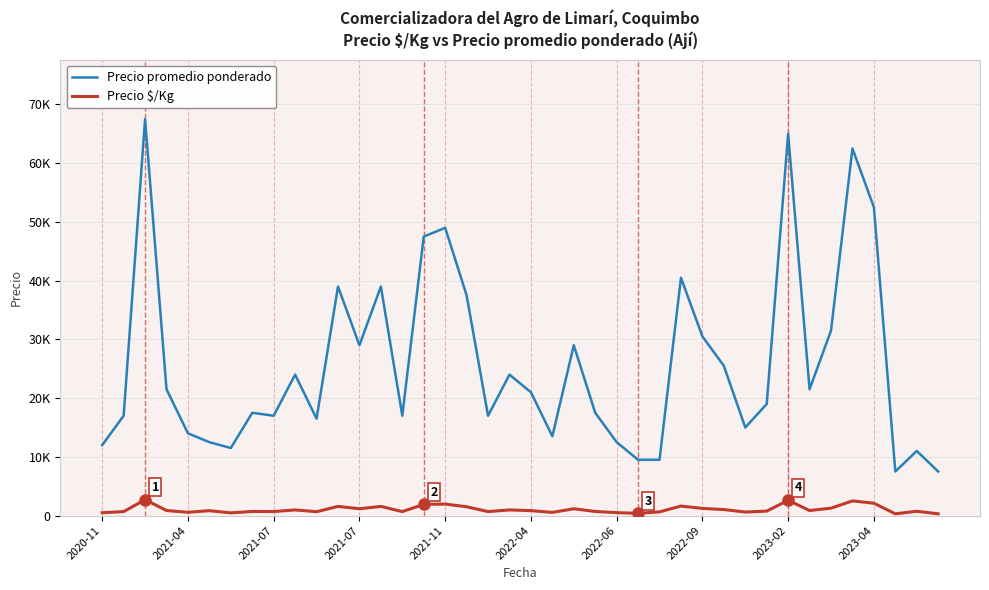

True or false: Precio $/Kg and Precio promedio ponderado cross at least once.

False